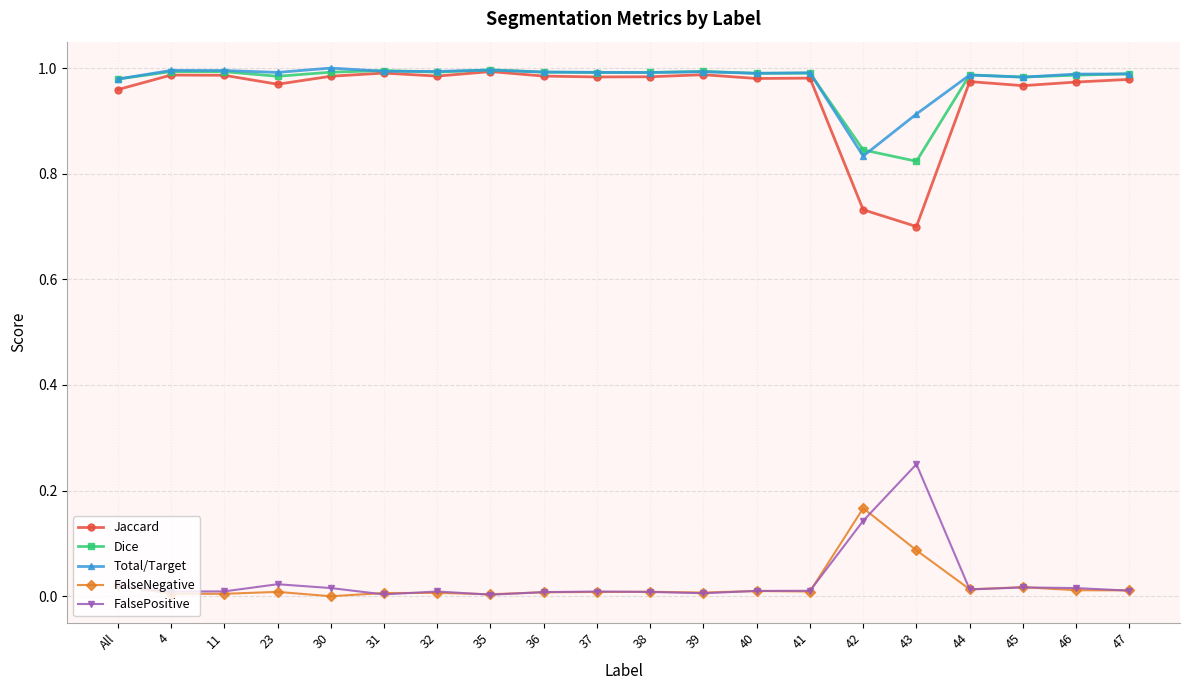

True or false: Dice and FalseNegative cross at least once.

False